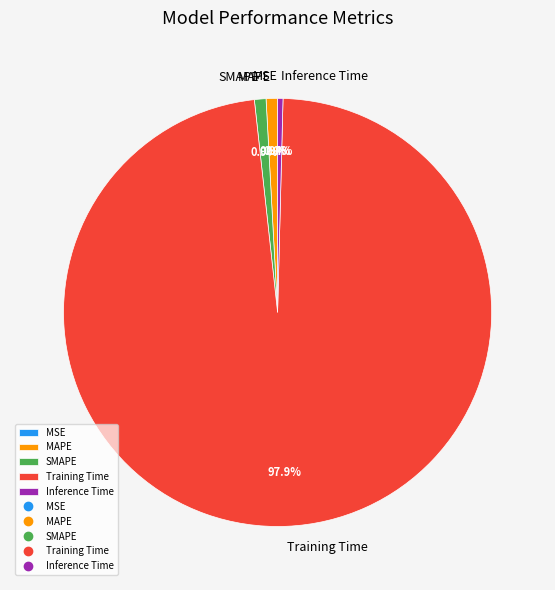

Is the sum of SMAPE and Inference Time greater than half?

No